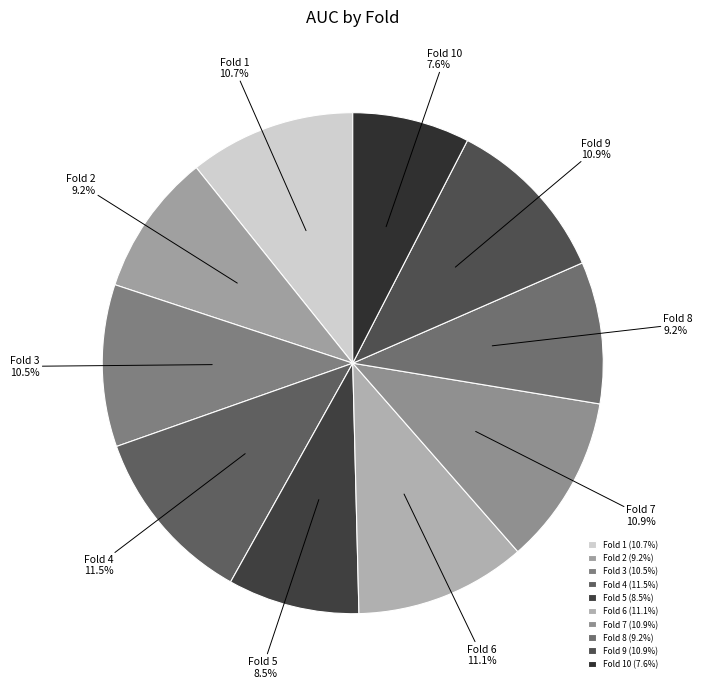

To the nearest percent, what percentage of the pie is Fold 8?

9%